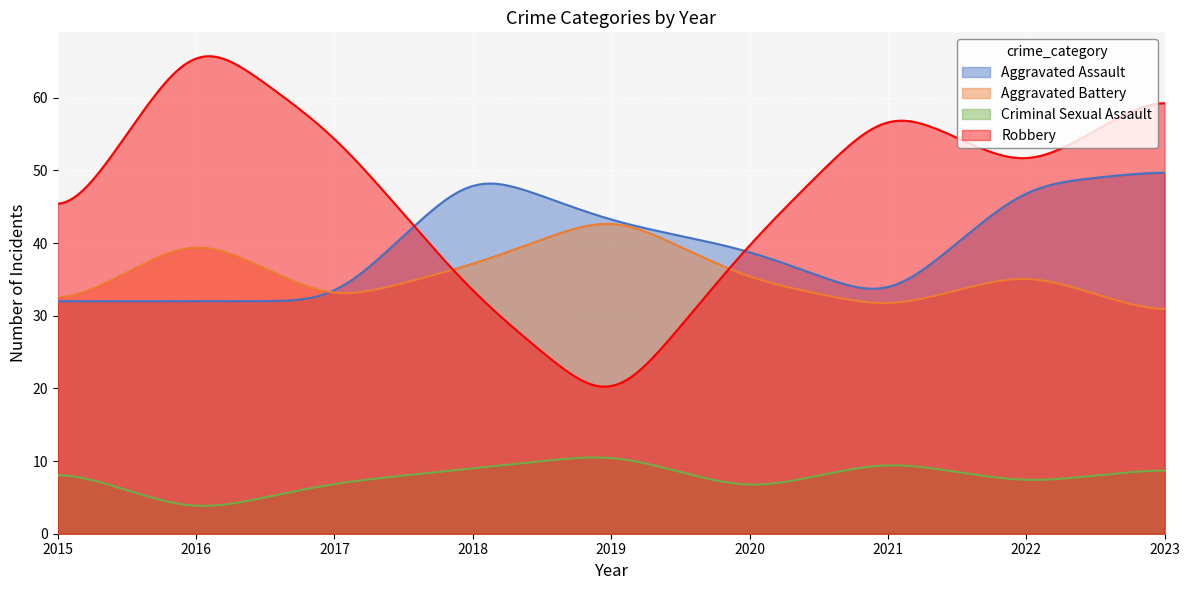

How many values in the Aggravated Assault series exceed 39?

4